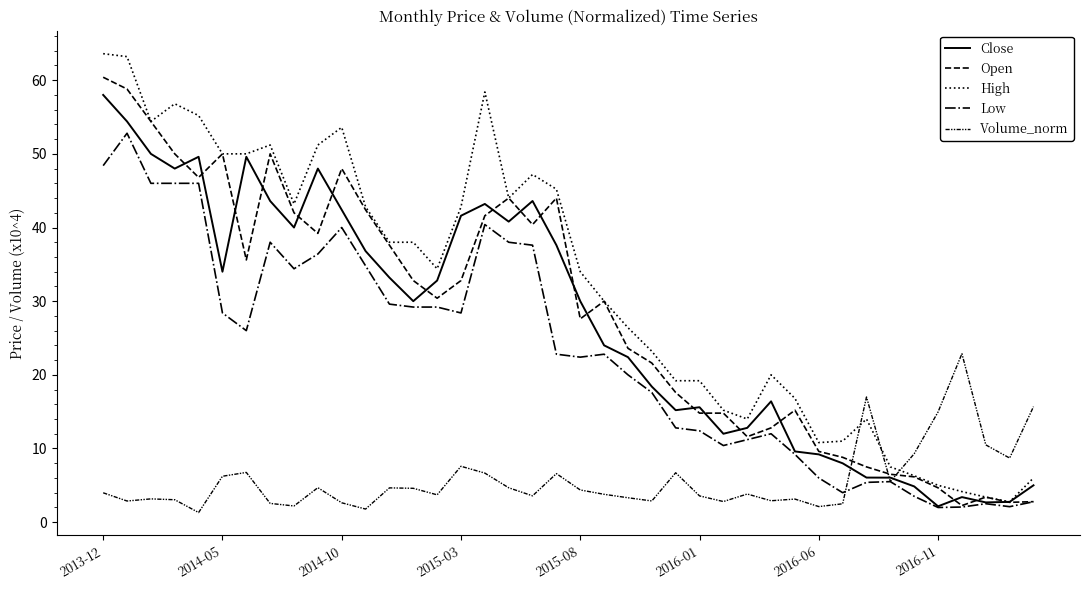

How many lines are shown in the chart?

5